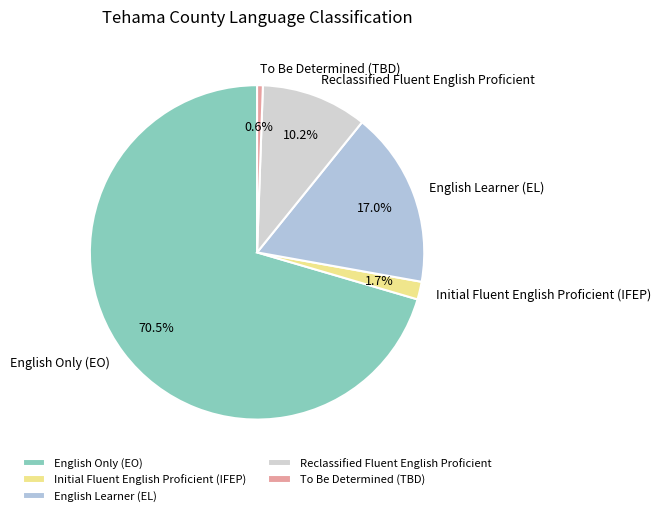

What is the total percentage of English Only (EO) and Initial Fluent English Proficient (IFEP)?

72.2%